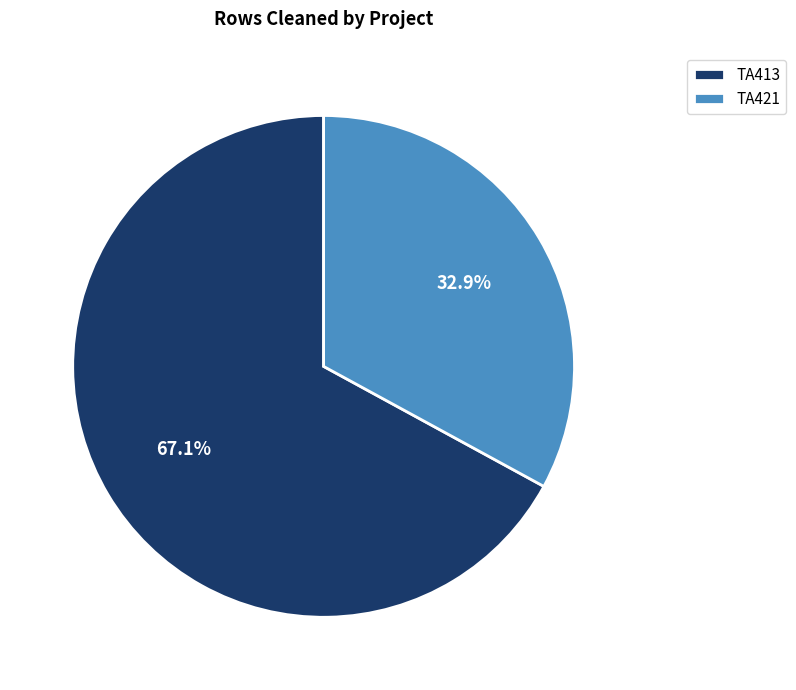

To the nearest percent, what is the average slice percentage?

50%